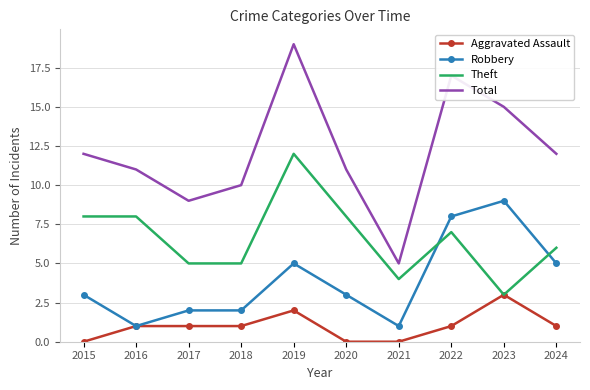

What is the maximum value shown in the chart?

19